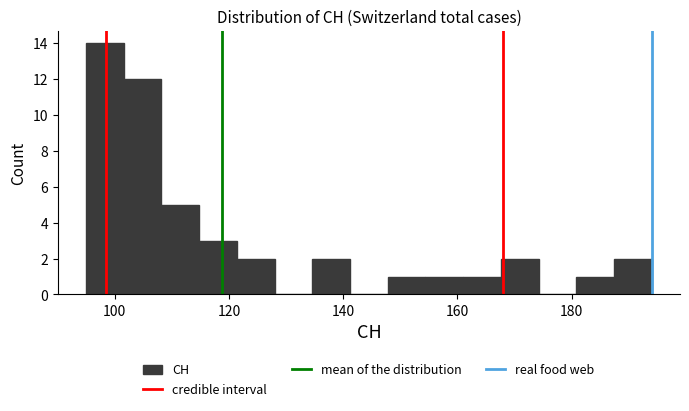

Around what value on the x-axis is the tallest bar? Give the approximate position of its centre, as read against the axis.

98